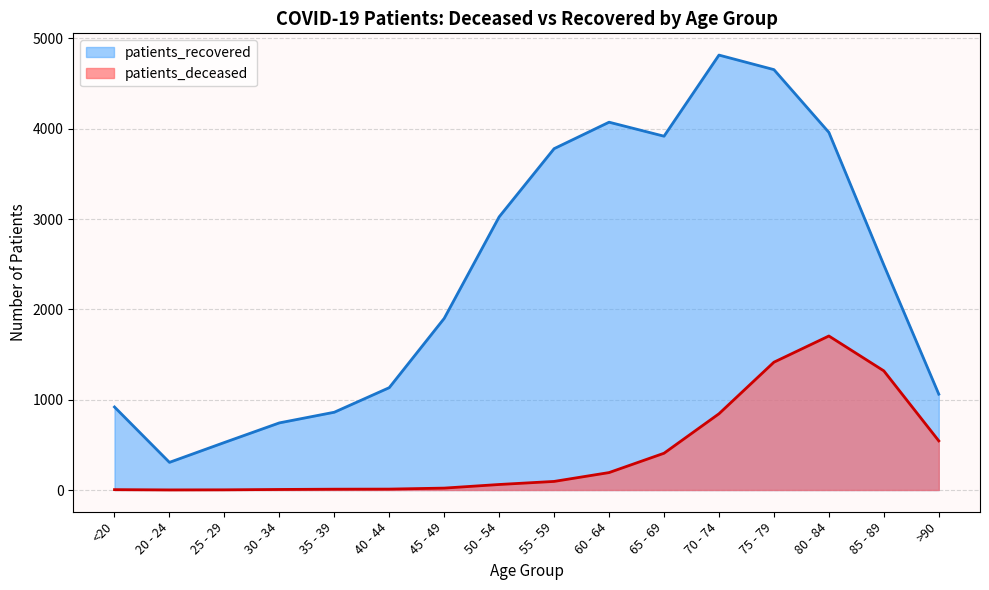

Reading right to left, list all the values displayed in this chart.

patients_deceased: >90=544	85 - 89=1319	80 - 84=1705	75 - 79=1415	70 - 74=844	65 - 69=407	60 - 64=193	55 - 59=95	50 - 54=61	45 - 49=21	40 - 44=10	35 - 39=9	30 - 34=6	25 - 29=2	20 - 24=1	<20=4
patients_recovered: >90=1061	85 - 89=2491	80 - 84=3959	75 - 79=4654	70 - 74=4815	65 - 69=3917	60 - 64=4072	55 - 59=3779	50 - 54=3024	45 - 49=1900	40 - 44=1133	35 - 39=861	30 - 34=743	25 - 29=526	20 - 24=306	<20=919